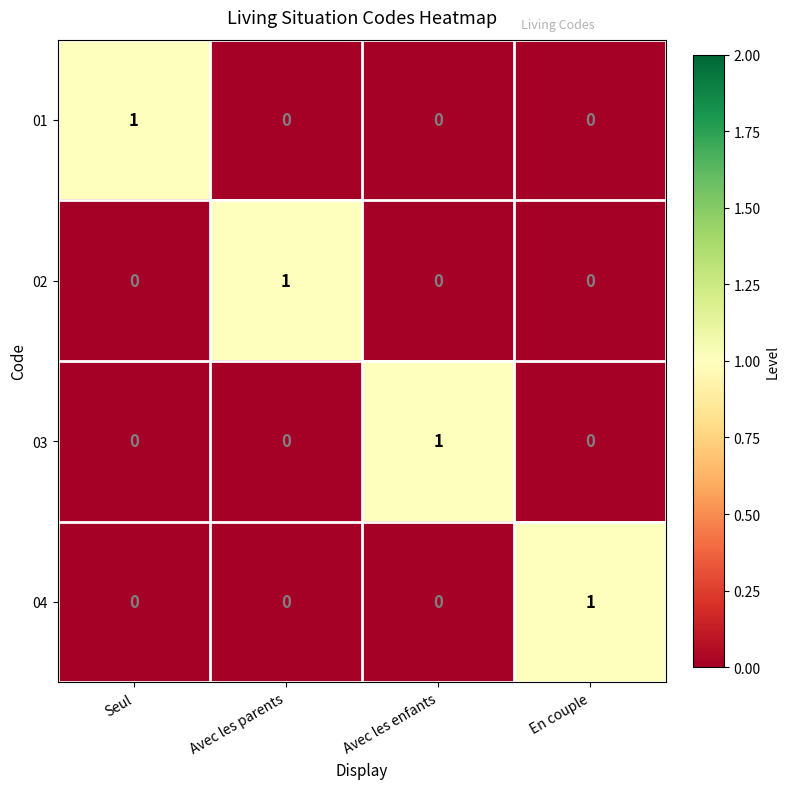

The value of 03 at Seul is 1. True or false?

False